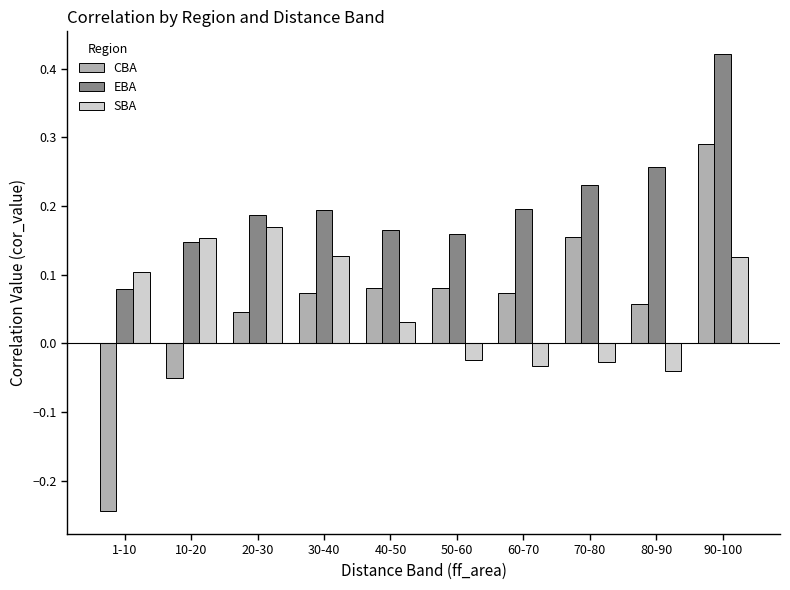

How many groups of bars are there?

10